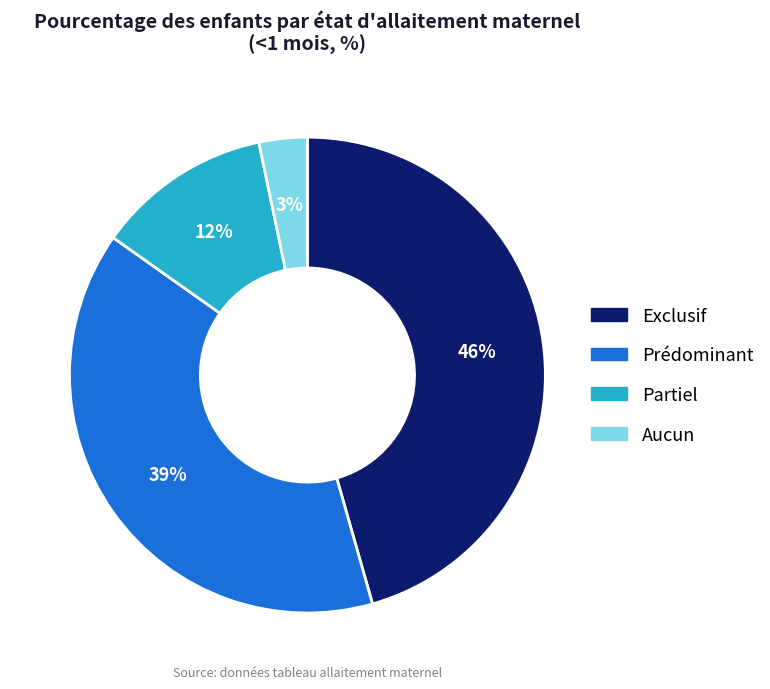

What percentage is the Aucun slice, to the nearest percent?

3%